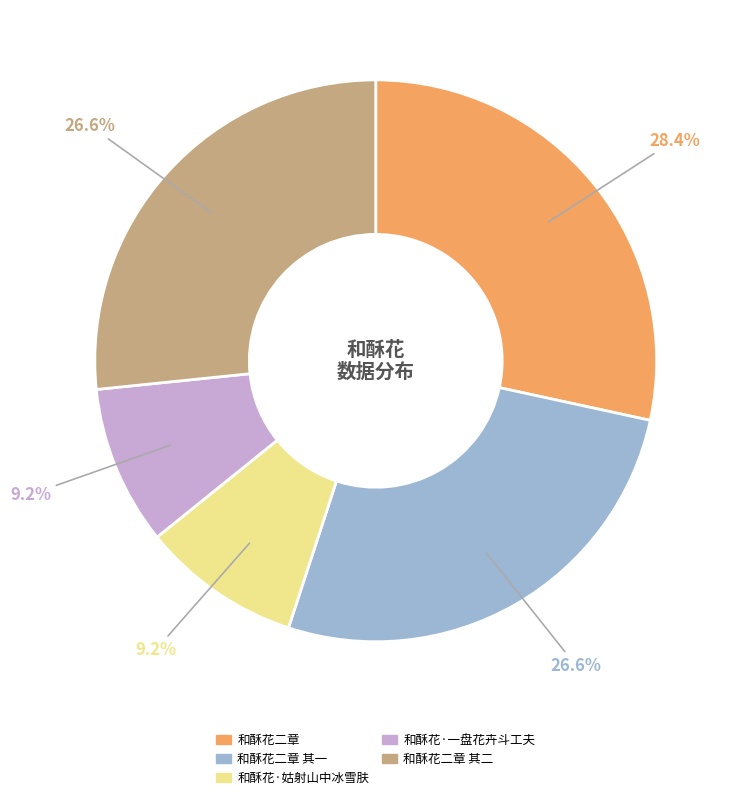

To the nearest percent, what is the average slice percentage?

20%